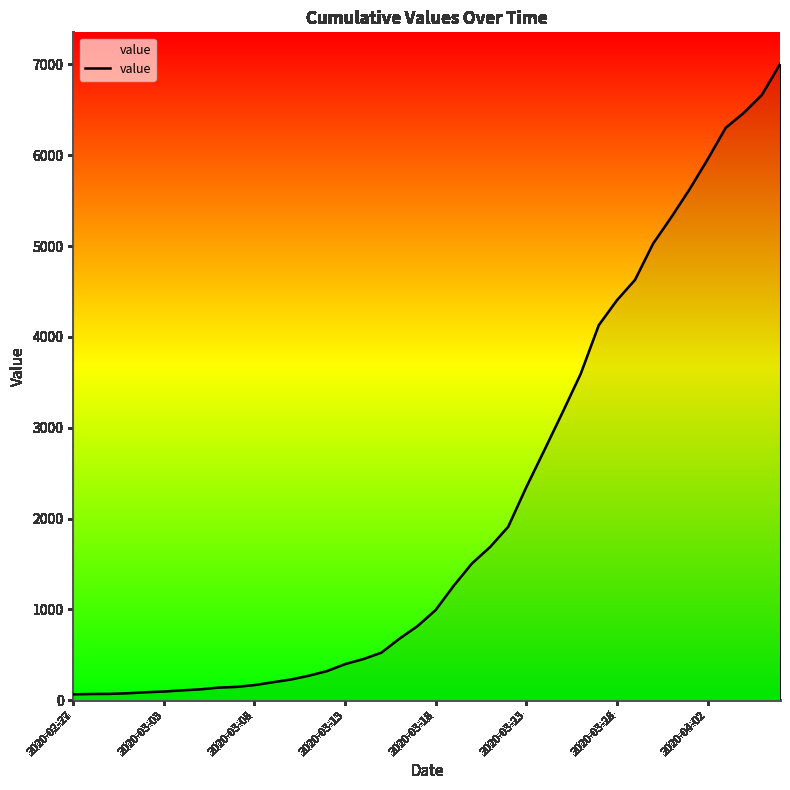

What is the difference between the maximum and minimum values?

6939